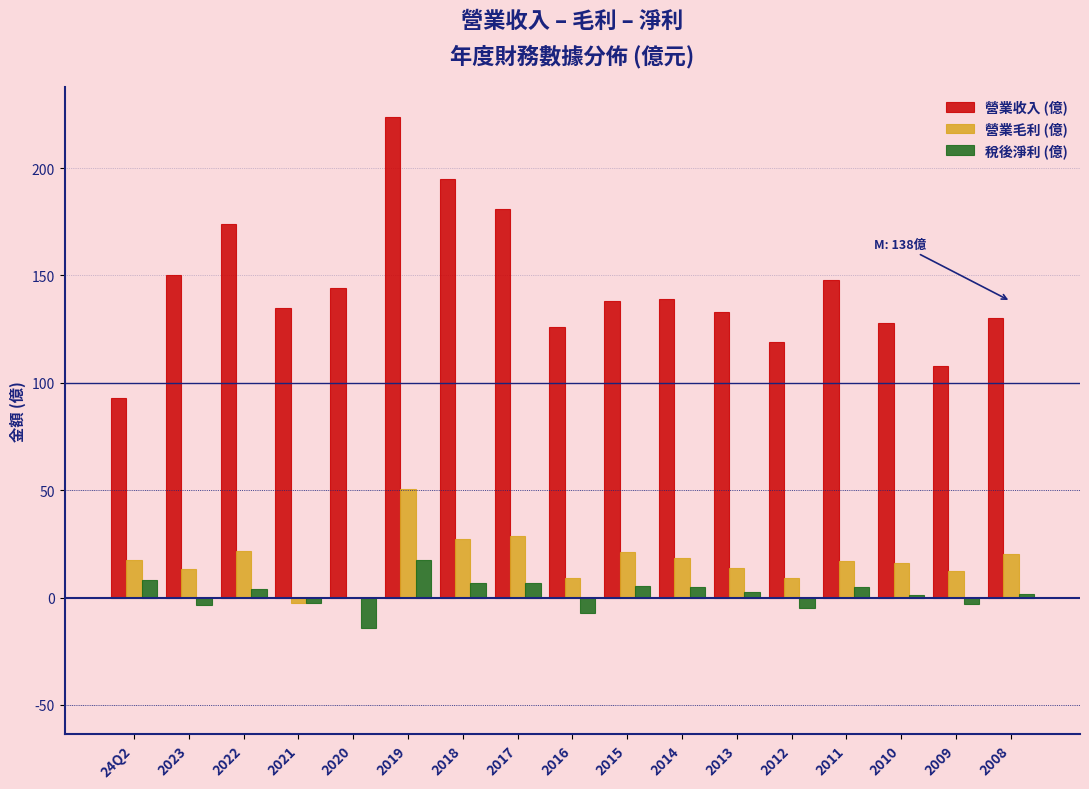

What is the sum of all 營業毛利 (億) values?

294.1